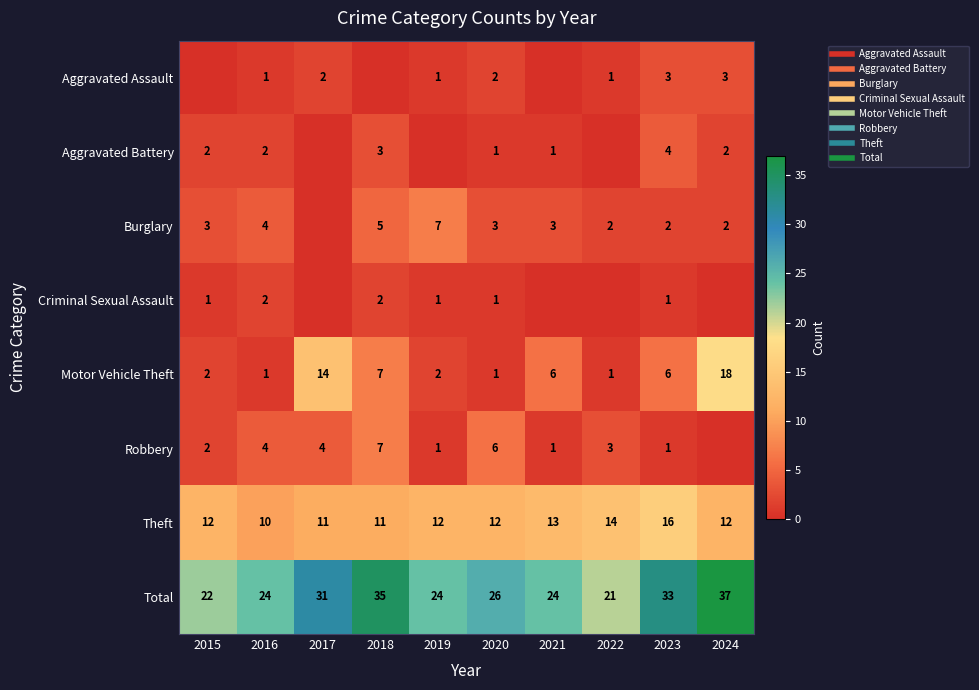

Is it true that Criminal Sexual Assault equals 1 at 2020?

True